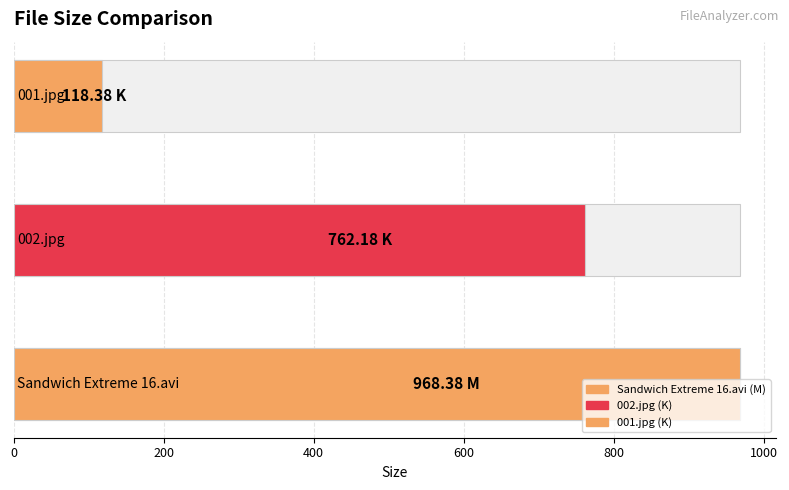

What is the ratio of the value at 002.jpg to the value at 001.jpg?

6.4